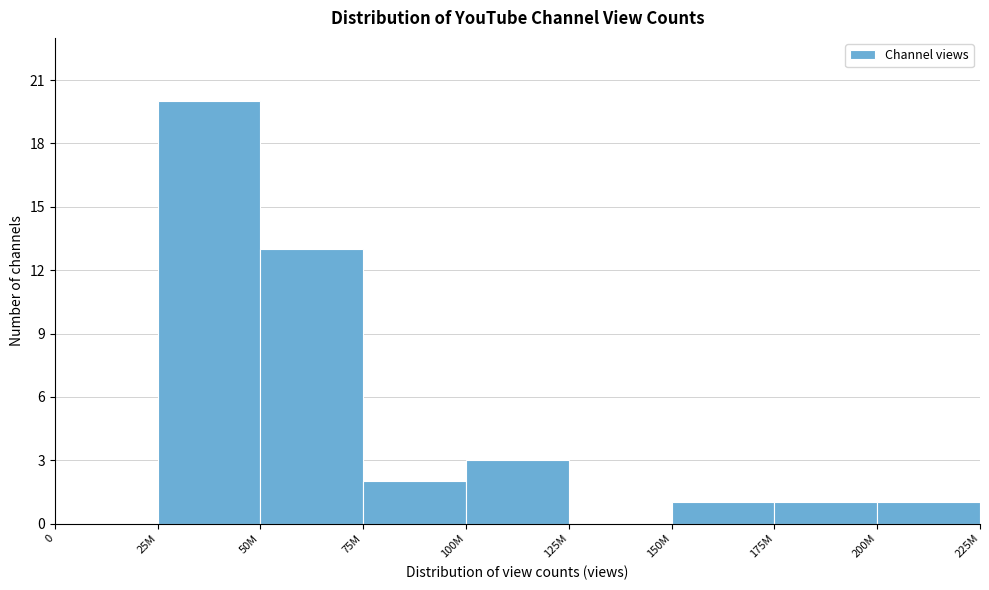

Reading left to right, extract all data points from this chart.

0=0	25M=20	50M=13	75M=2	100M=3	125M=0	150M=1	175M=1	200M=1